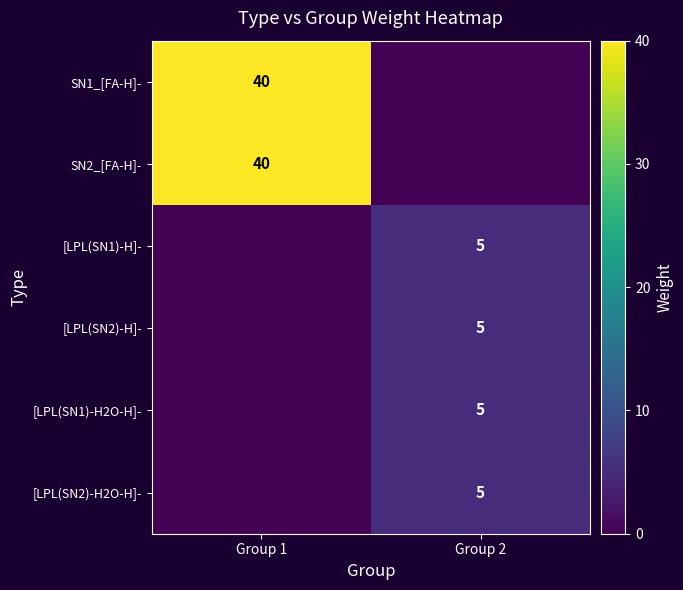

Is it true that [LPL(SN2)-H2O-H]- equals 2 at Group 2?

False